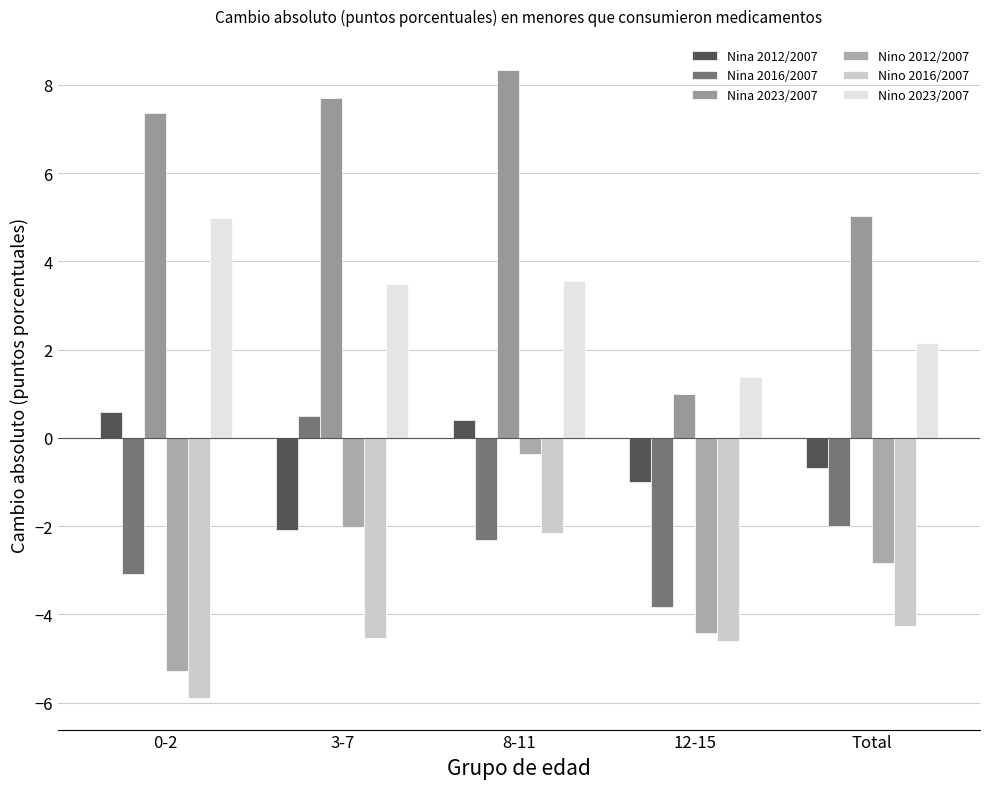

The Nina 2012/2007 series shows 0.4 at 8-11. True or false?

True